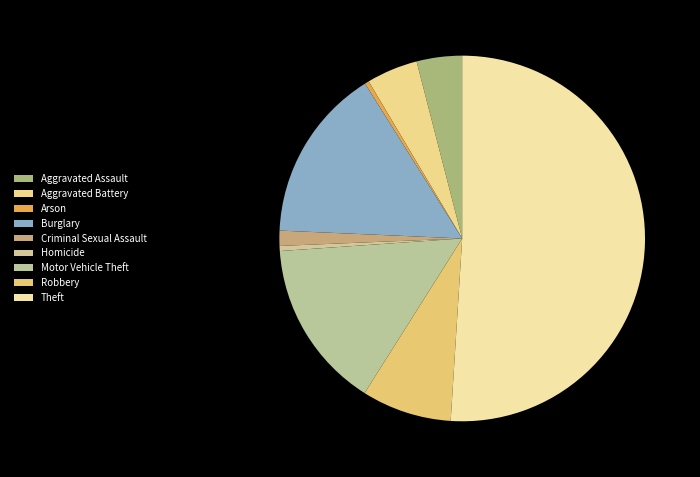

To the nearest percent, what is the average slice percentage?

11%